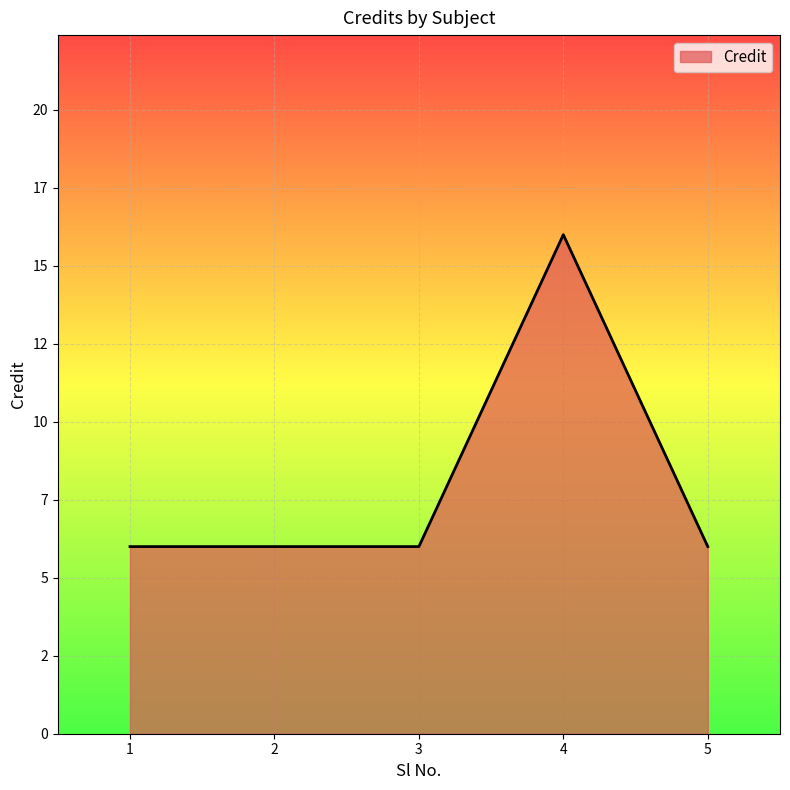

Does the chart display data point markers on the line(s)?

No